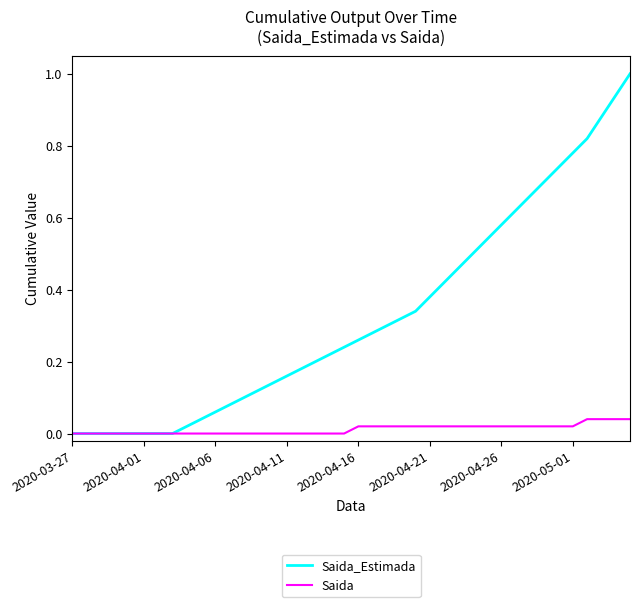

What is the maximum value for Saida_Estimada?

1.0